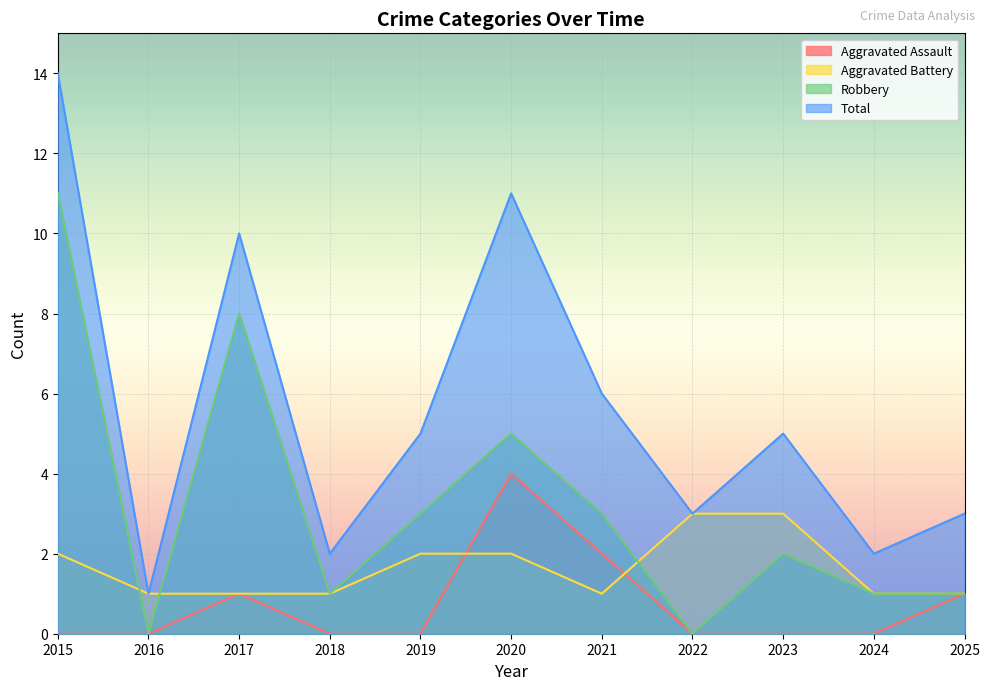

Count the number of categories in the chart.

11